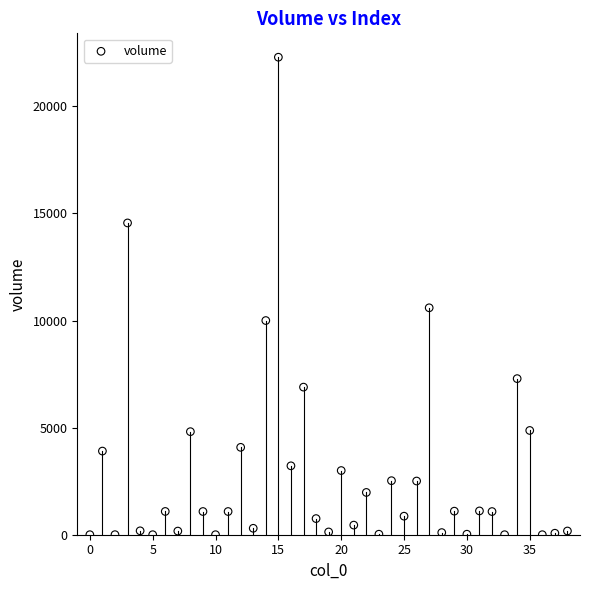

What is the range of Y values (max minus min)?

22293.5